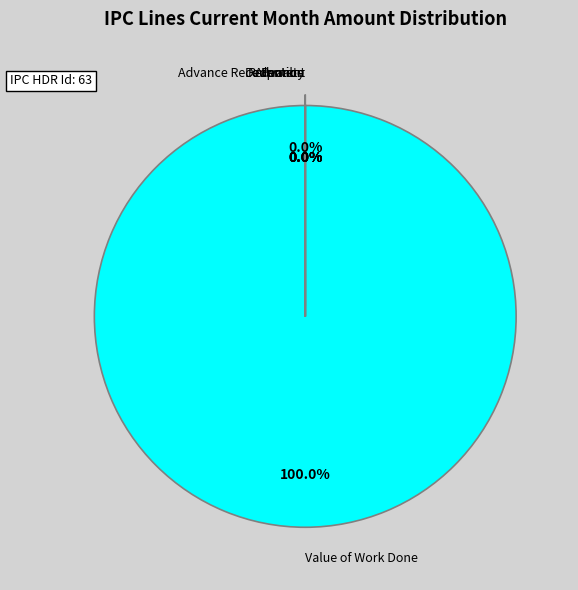

Is there any slice that represents more than half of the pie?

Yes